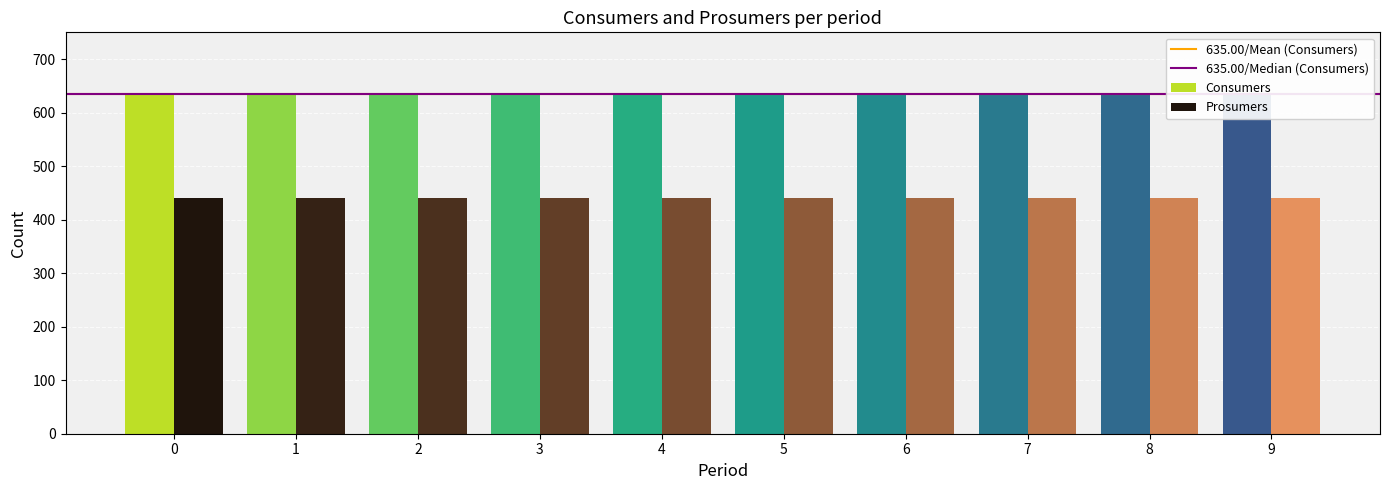

What is the total value across all series at 4?

1075